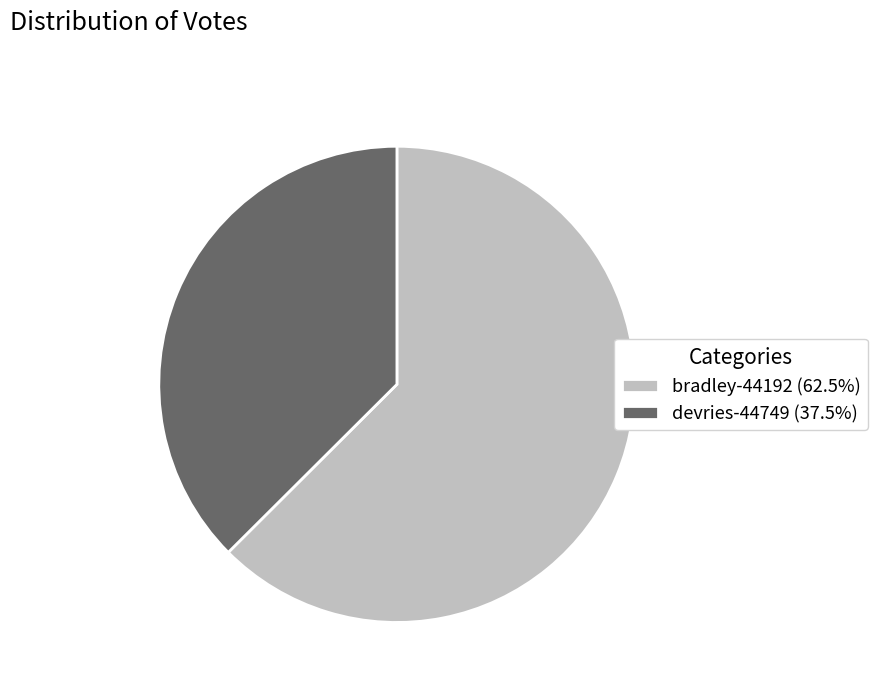

Approximately how many times larger is the value at bradley-44192 (62.5%) compared to devries-44749 (37.5%)?

1.7